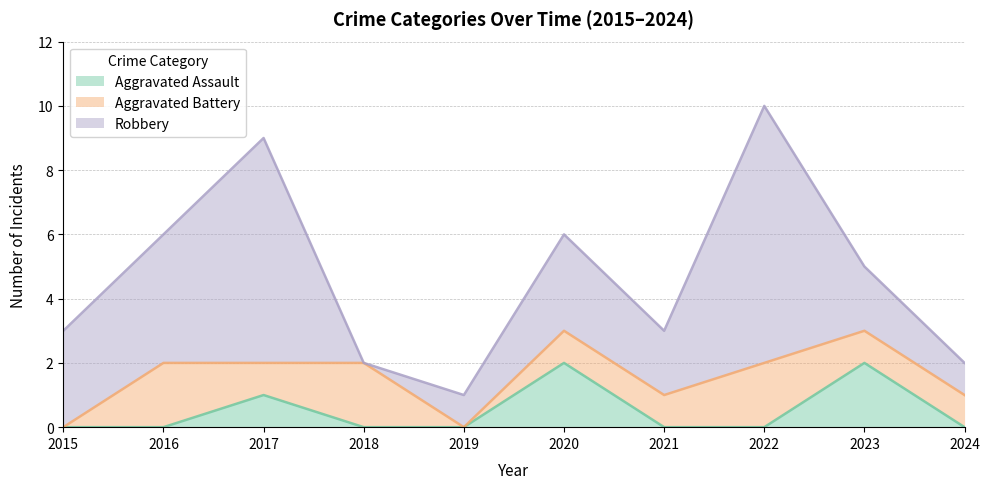

Is it true that Aggravated Battery equals 1 at 2024?

True